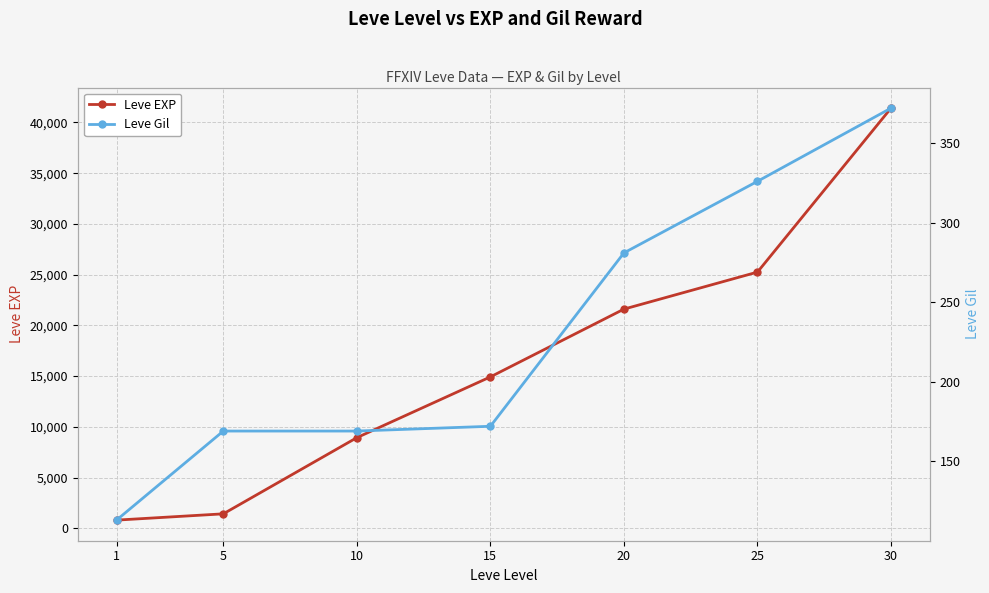

What is the value of the Leve Gil point at the 7th from the left?

372